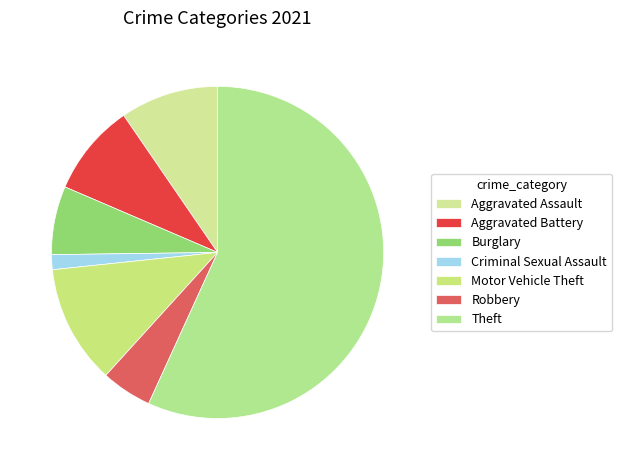

Count the number of slices in the pie.

7